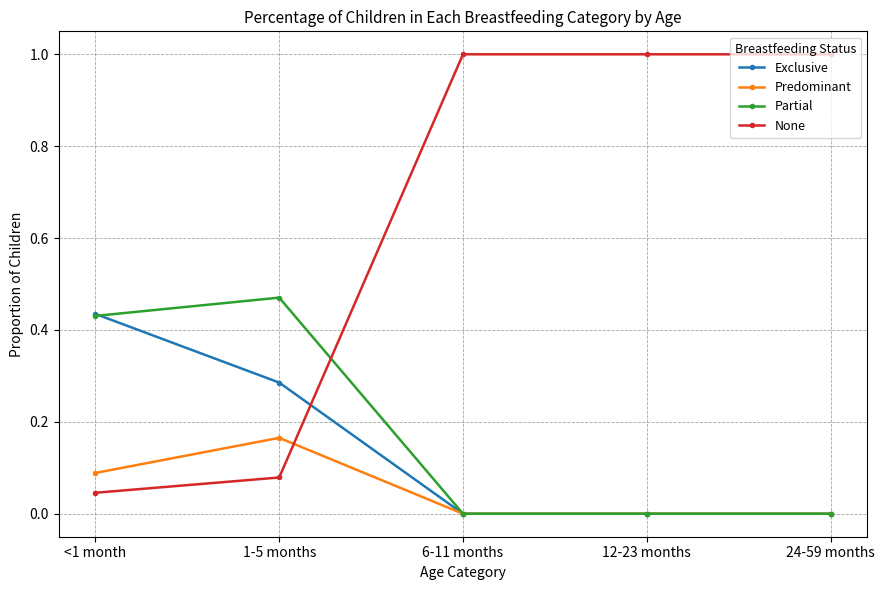

What is the label of the 5th point from the left?

24-59 months